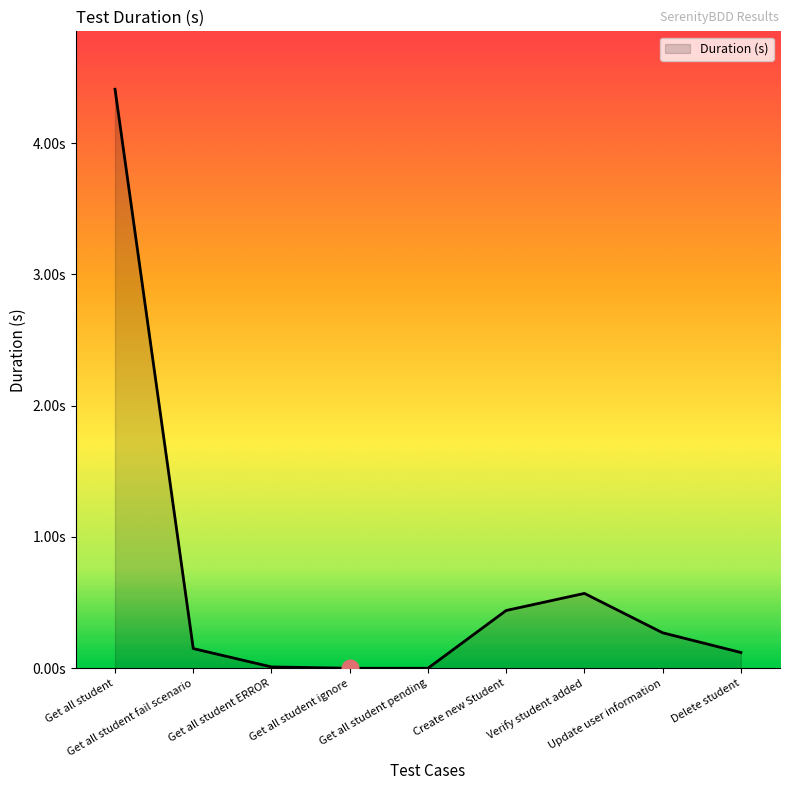

The value at Create new Student is 0.4. True or false?

True